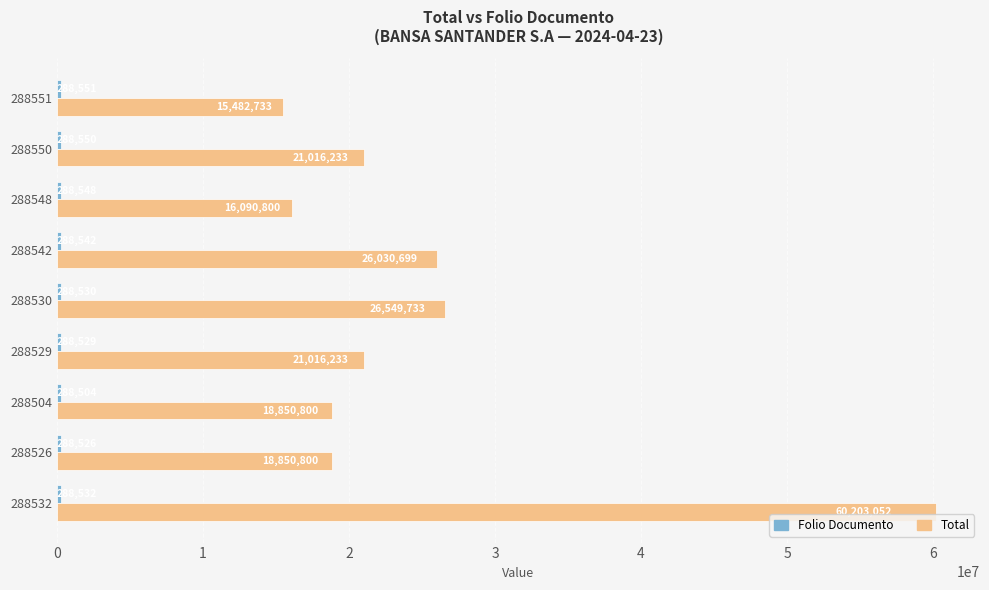

Which series has the widest spread of values?

Total